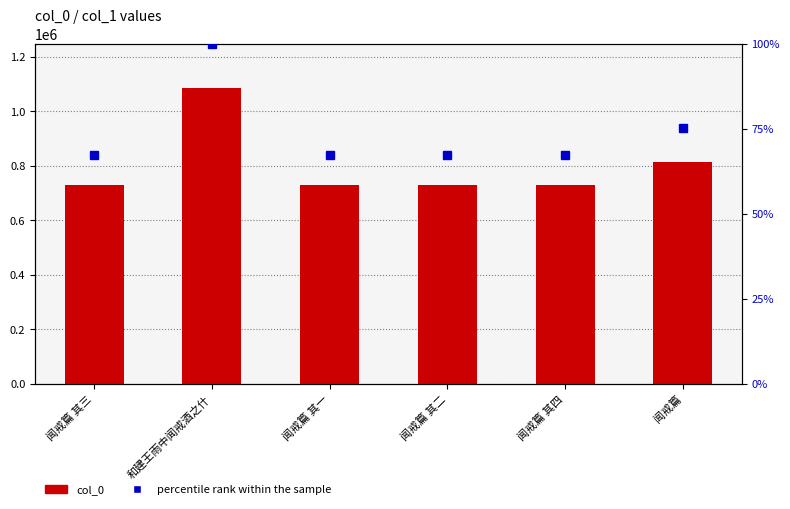

How many values in the col_0 series exceed 730017?

2